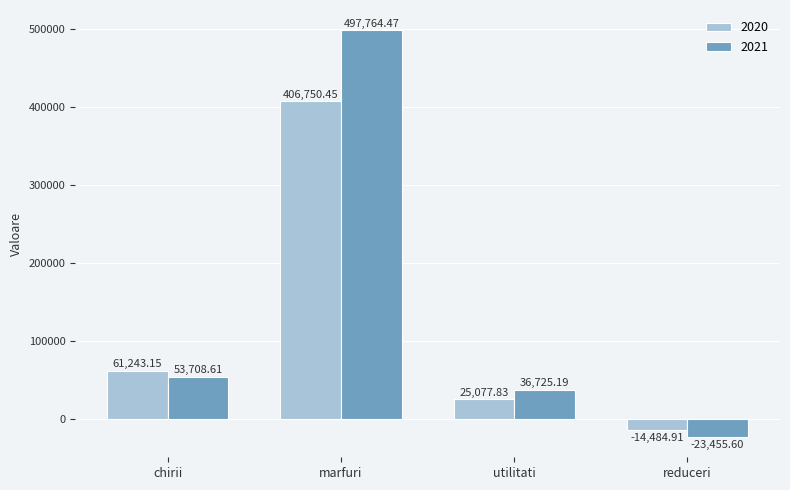

Which category has the highest value across all series?

marfuri